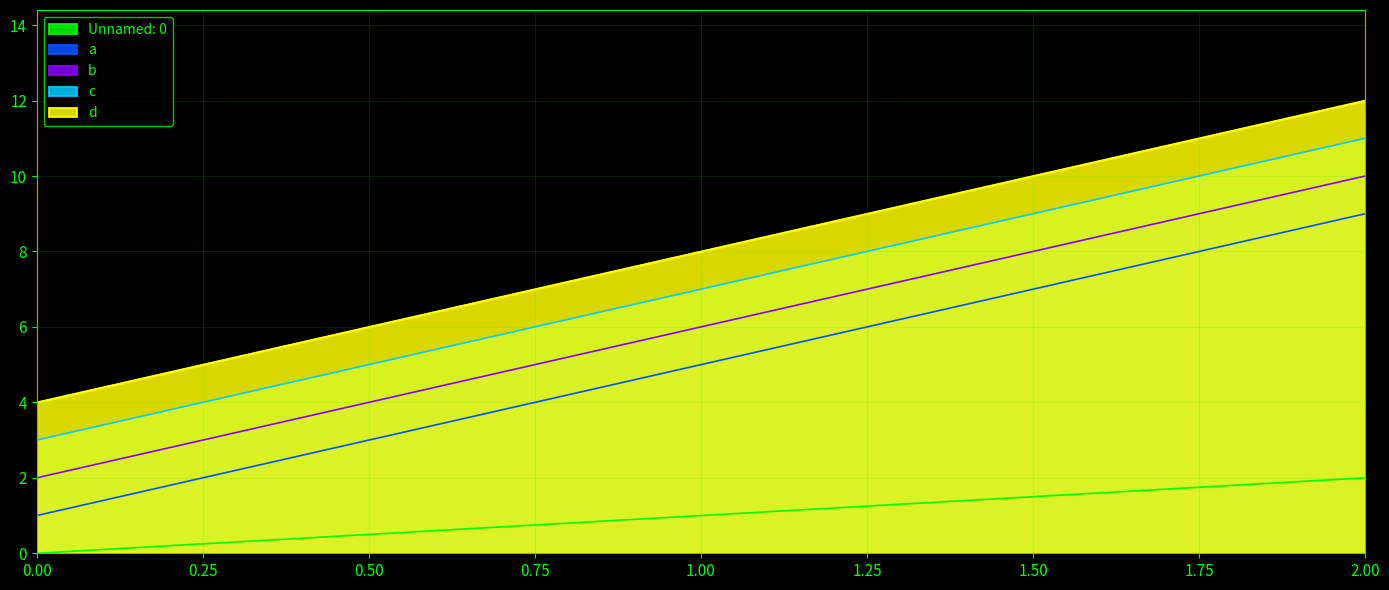

What is the approximate value of c at 2.00?

11